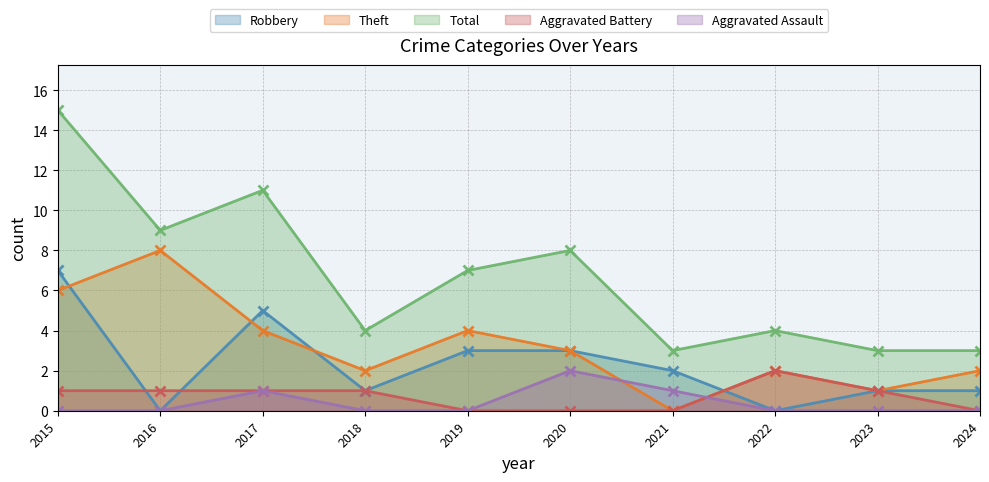

Where is the first local maximum for Robbery?

2017